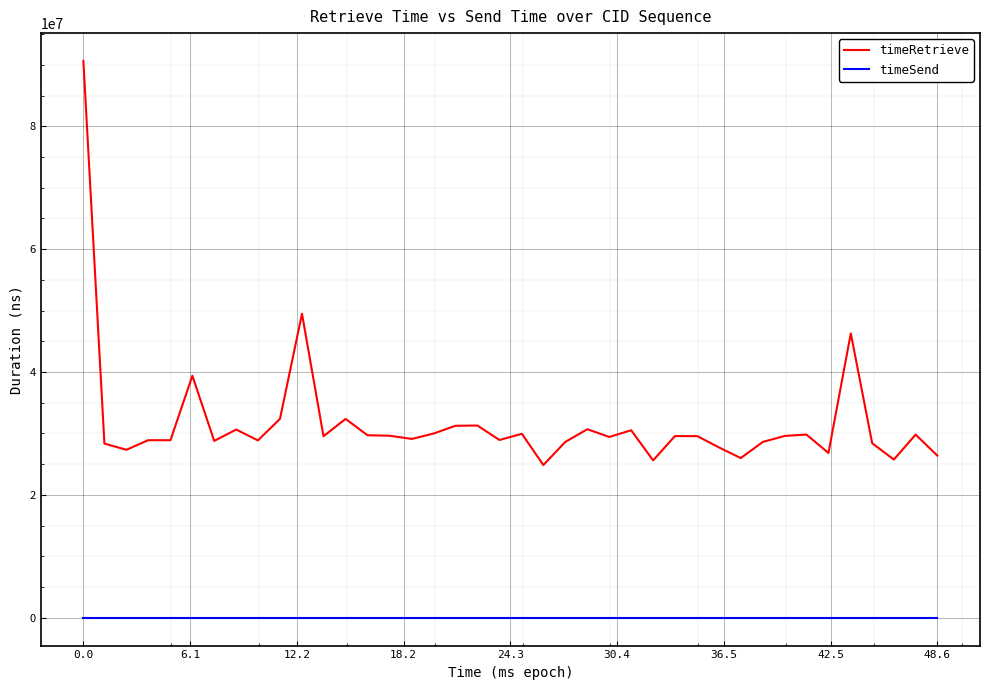

Which series has the largest range (max minus min)?

timeRetrieve